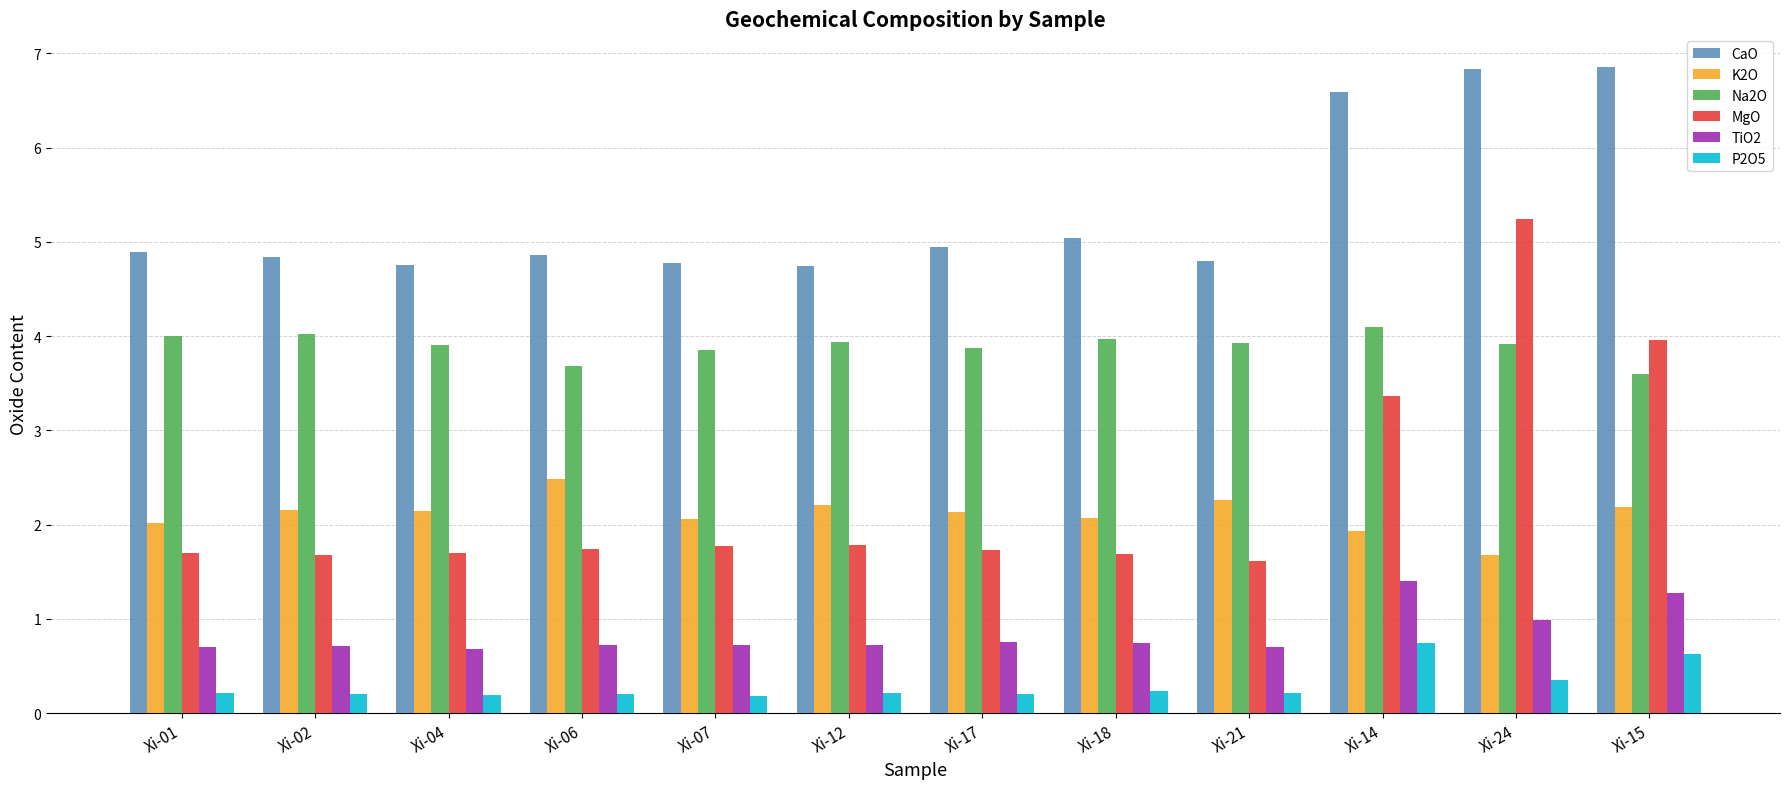

Rank the series by their maximum value, from lowest to highest.

P2O5, TiO2, K2O, Na2O, MgO, CaO